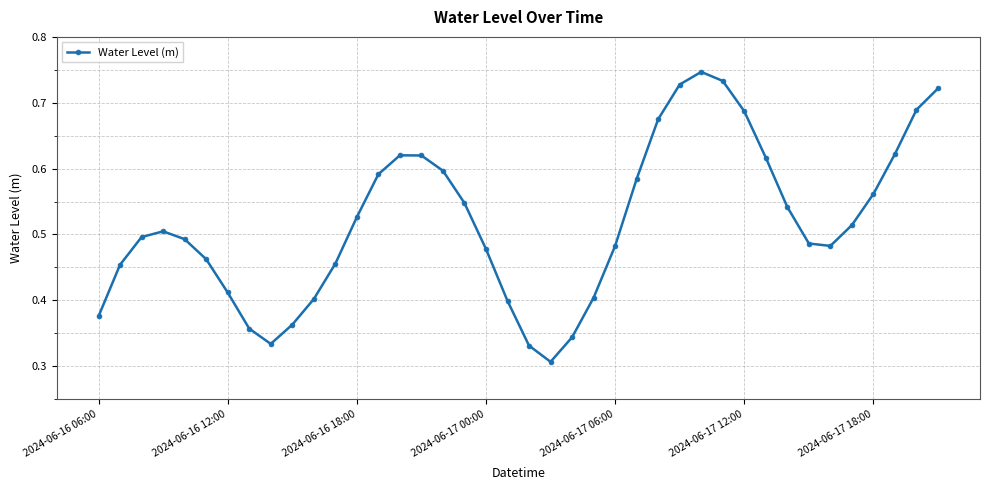

How many values are between 0 and 1?

40